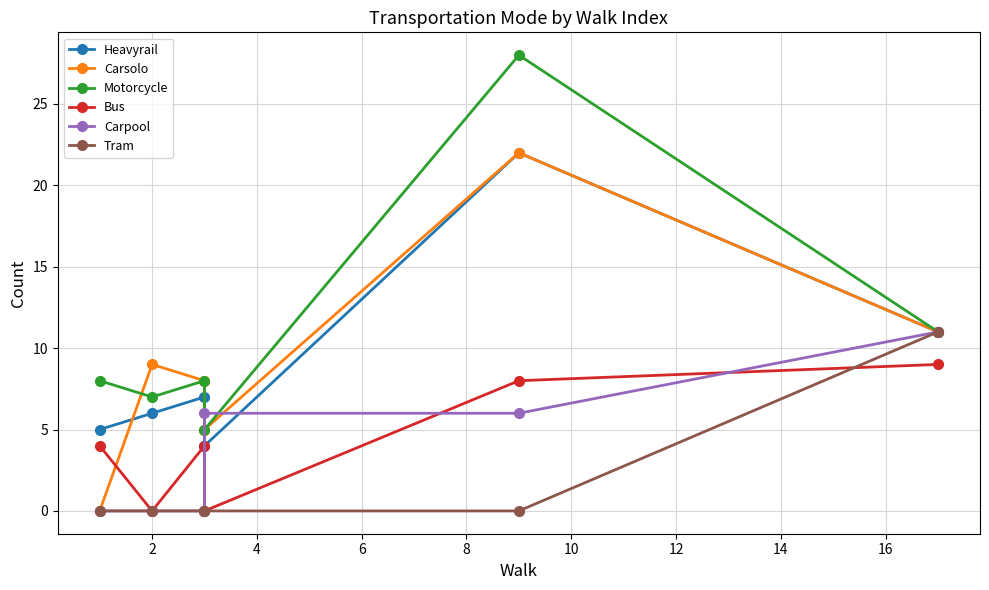

True or false: Motorcycle and Heavyrail intersect in this chart.

False